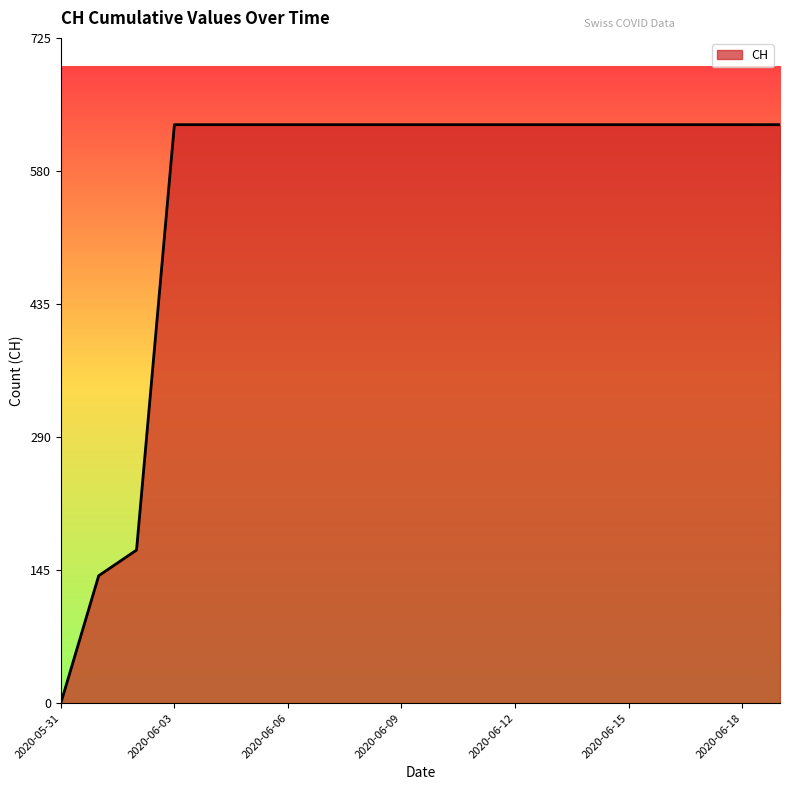

What is the average value?

552